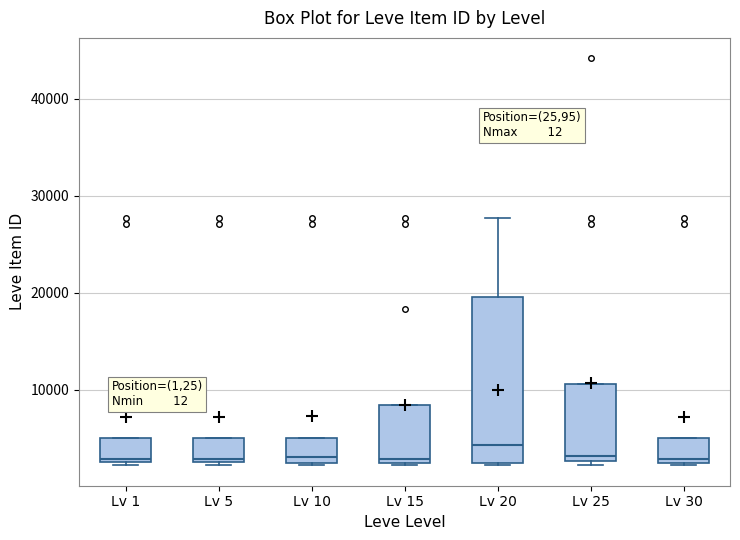

Which box has the highest median line?

Lv 20